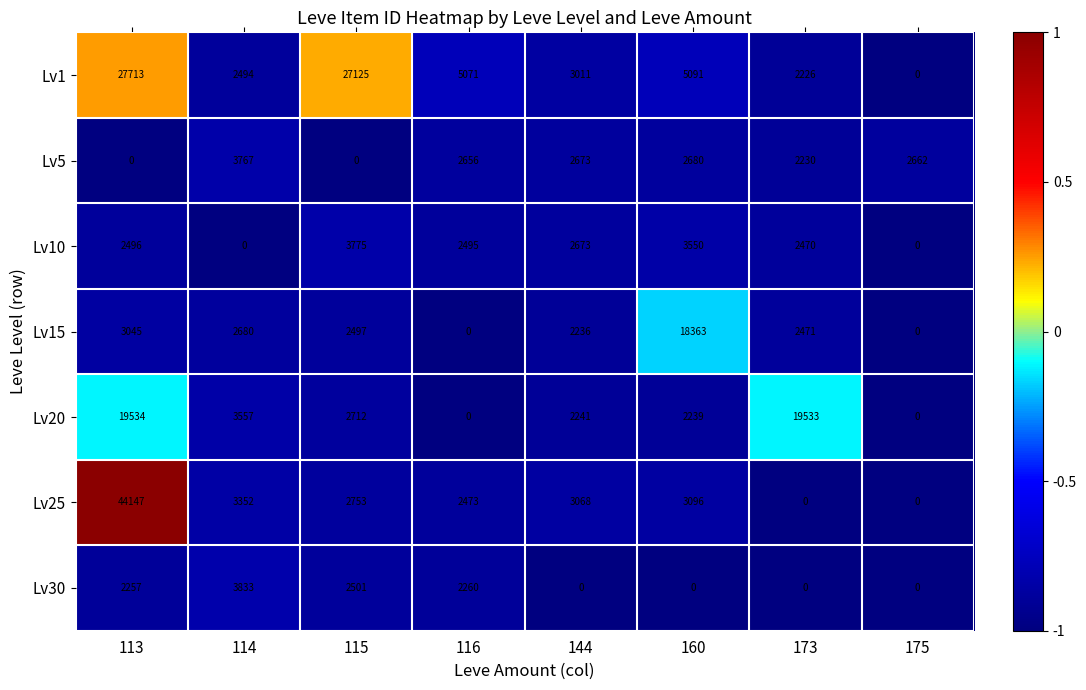

At which label does Lv1 first exceed 5071?

113